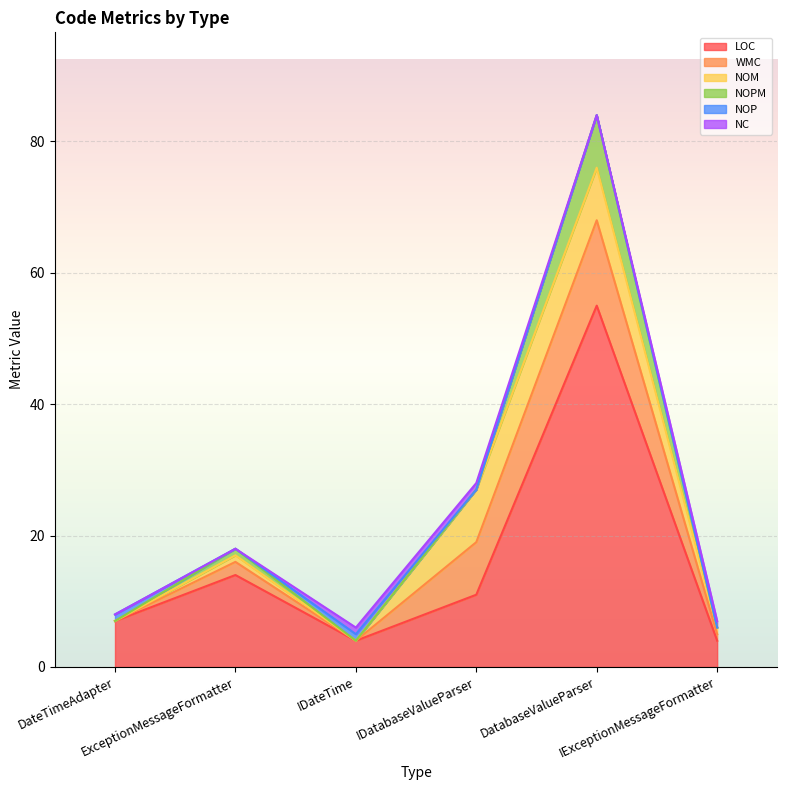

What is the difference between the second highest and second lowest values in the NOPM series?

1